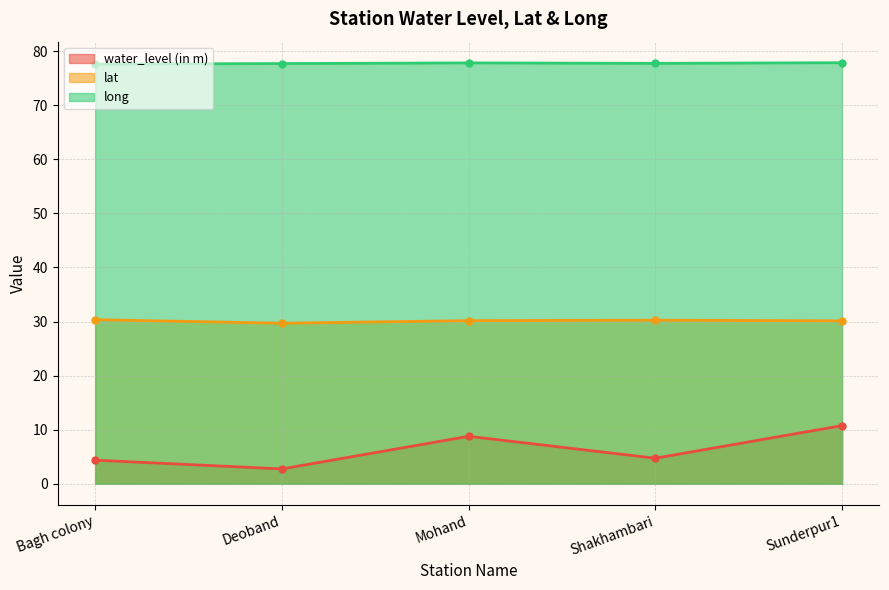

What is the difference between the highest and lowest values at Mohand?

69.0